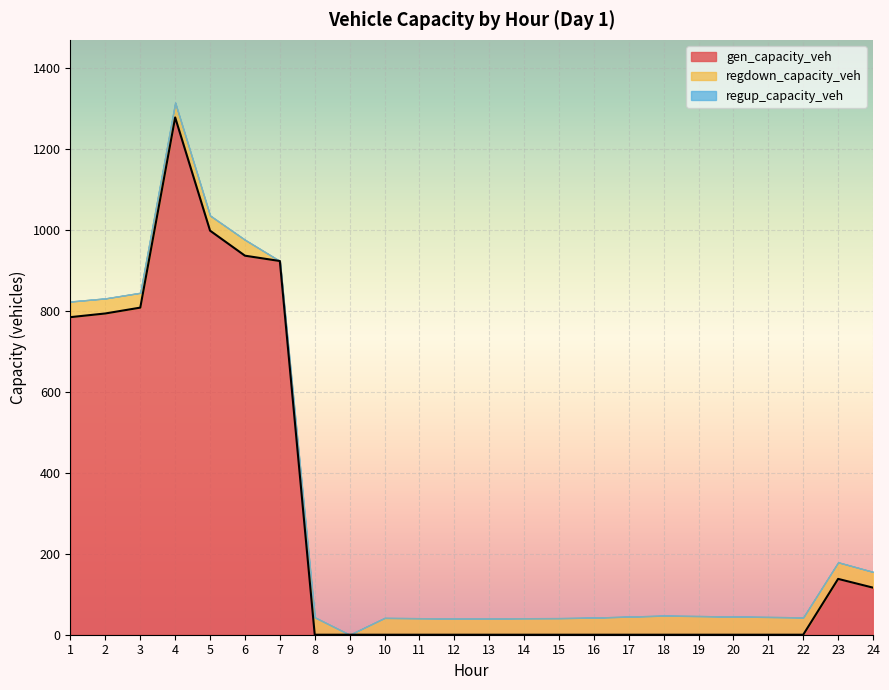

Rank the series at 3 from highest to lowest value.

gen_capacity_veh, regdown_capacity_veh, regup_capacity_veh